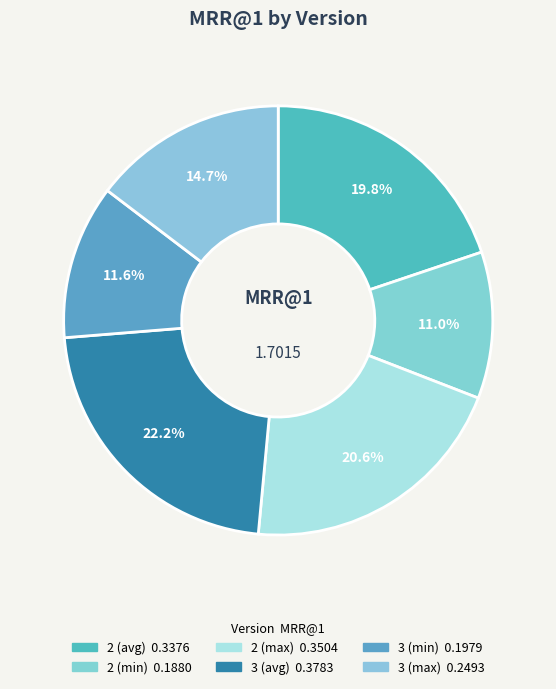

How many slices are in this pie chart?

6